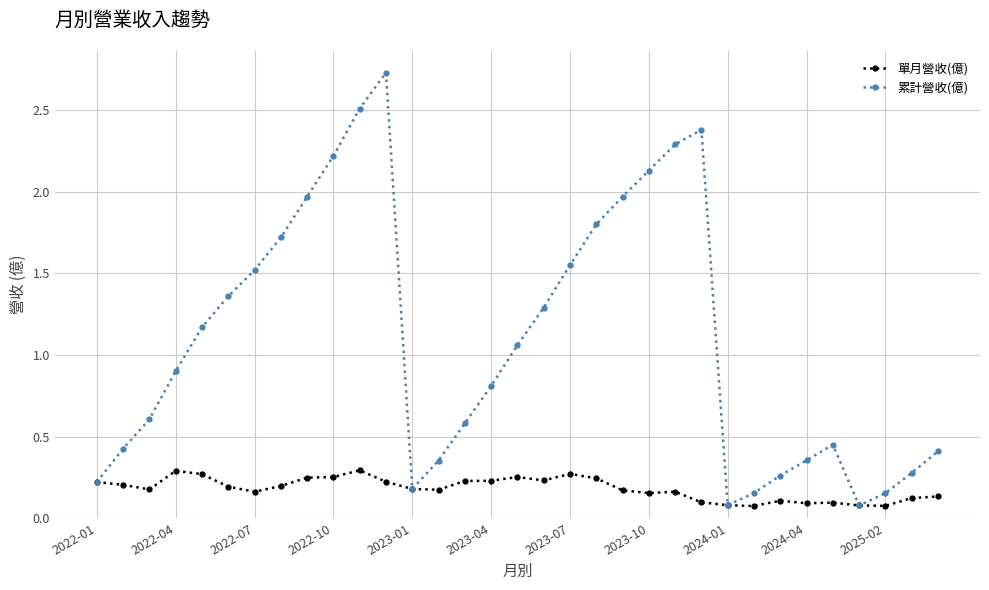

At how many categories does at least one series exceed 1?

16